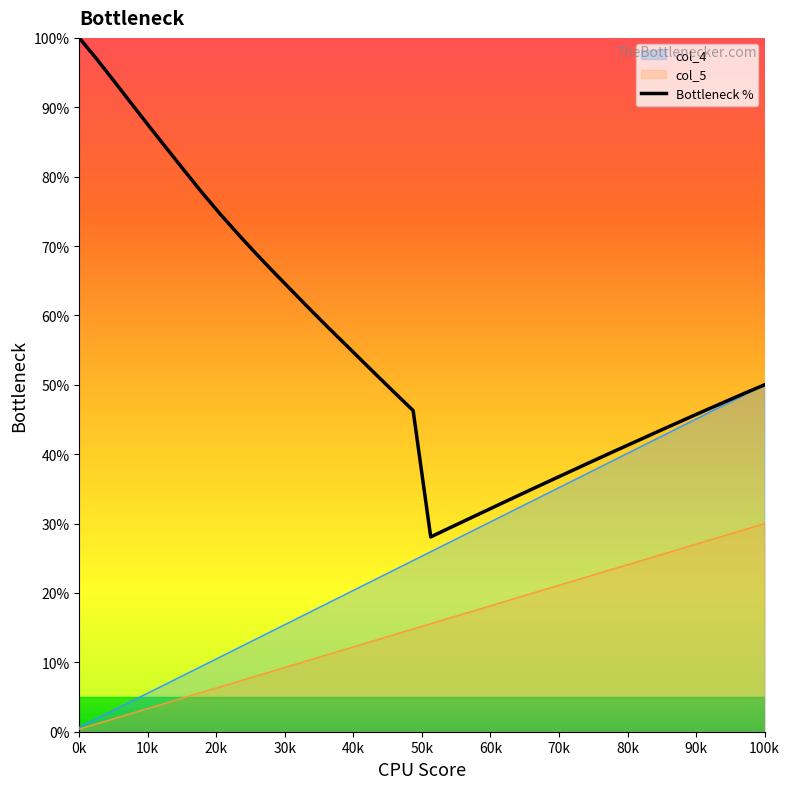

What is the value of the 6th point from the left?

84.0